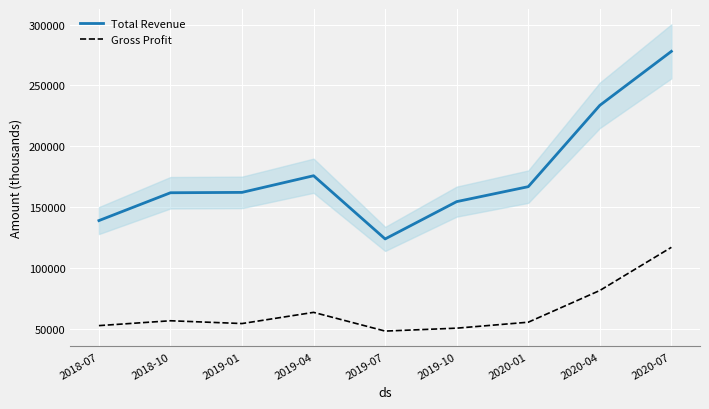

The value of Total Revenue at 2020-07 is 135126. True or false?

False